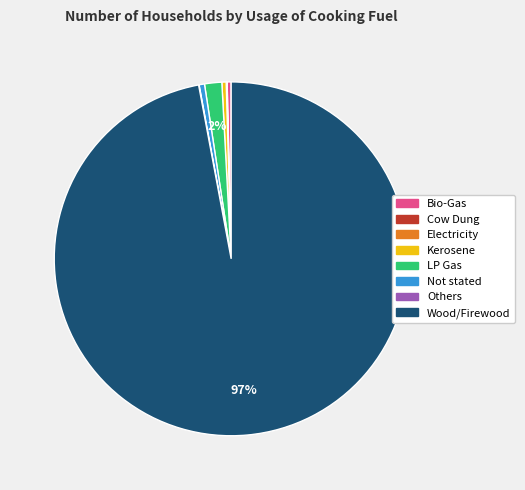

Which category has the biggest portion of the pie?

Wood/Firewood